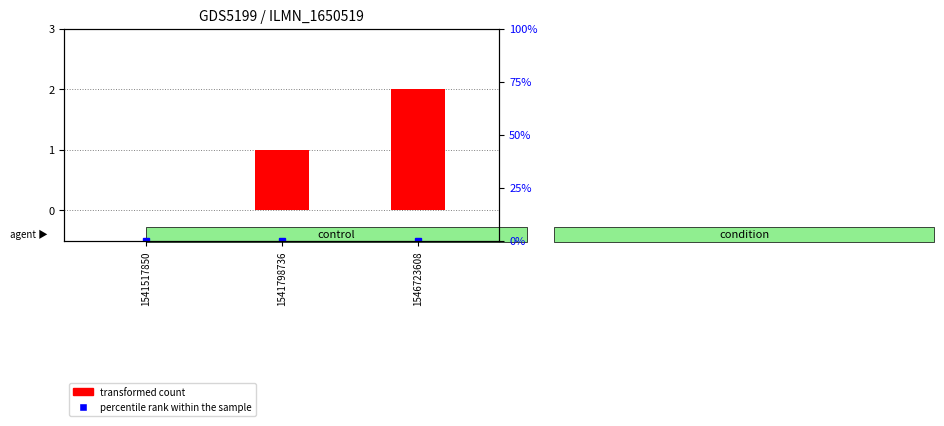

At which label is percentile rank within the sample closest to 0?

1541517850